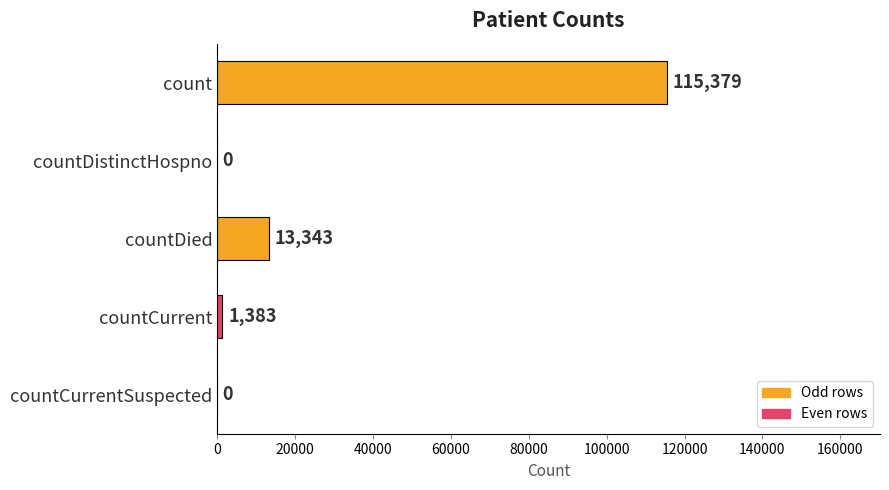

How many positive values are there?

3